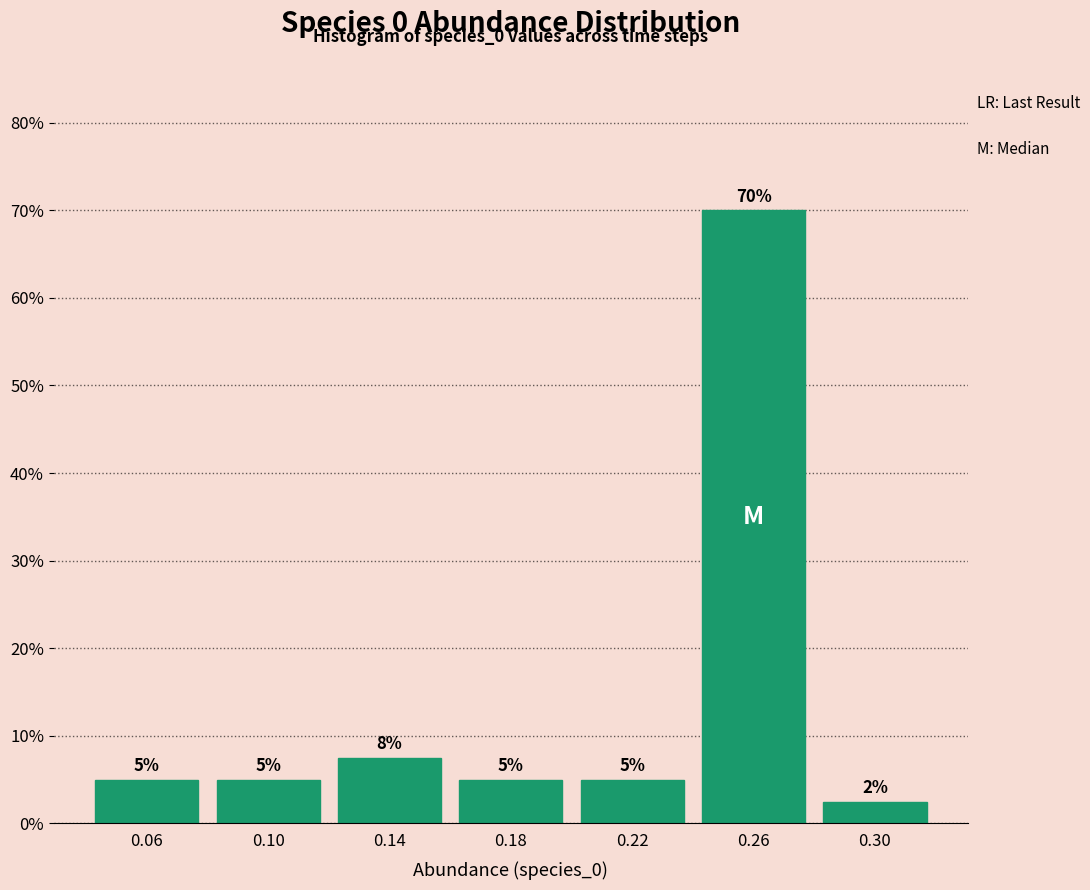

Which range on the x-axis has the tallest bar?

0.24 to 0.28